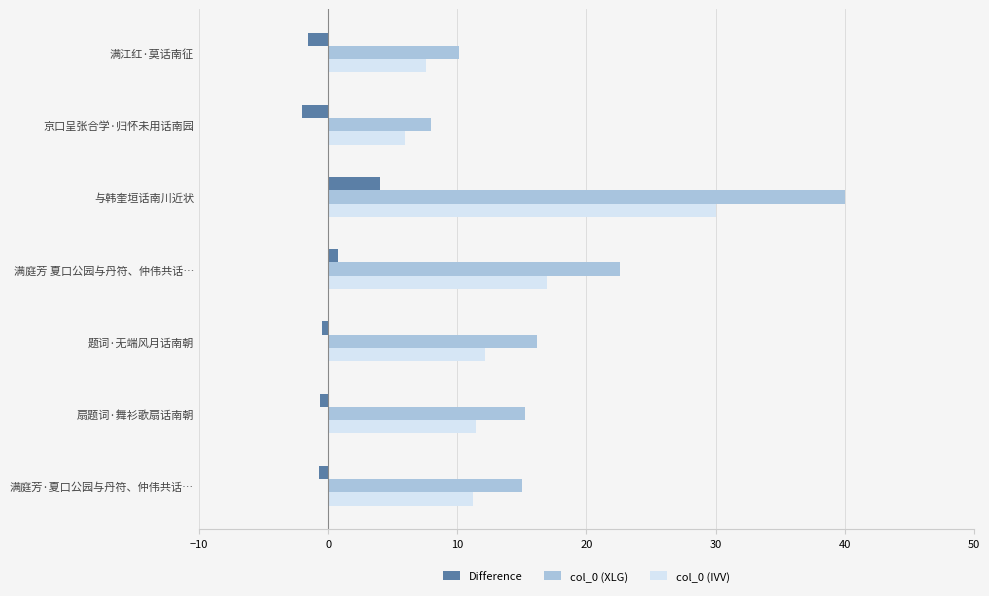

At which category is the sum across all series the highest?

与韩奎垣话南川近状